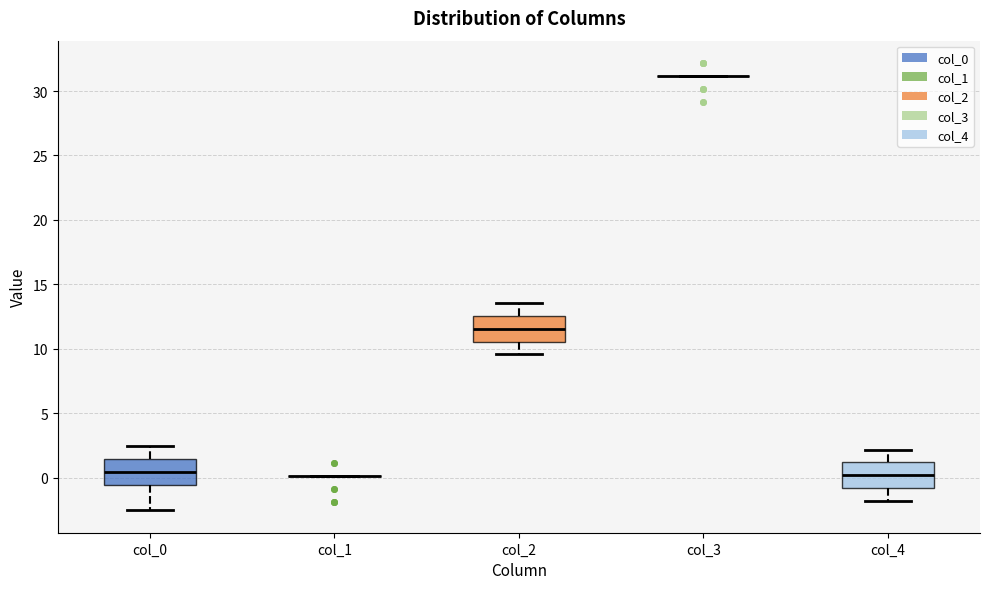

Reading left to right, read every box against the y-axis: the position of its median line, the range the box covers, and the ends of its whiskers. The values are not printed on the chart, so give them approximately, as read against the axis.

col_0: median 0.5, box -0.5 to 1.5, whiskers -2.5 to 2.5
col_1: box collapsed to a line at 0.0, whiskers 0.0 to 0.0
col_2: median 11.5, box 10.5 to 12.5, whiskers 9.5 to 13.5
col_3: box collapsed to a line at 31.0, whiskers 31.0 to 31.0
col_4: median 0.0, box -1.0 to 1.0, whiskers -2.0 to 2.0